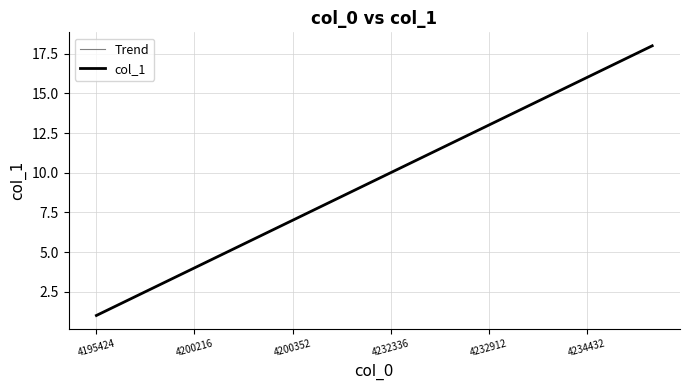

Does the chart have visible grid lines?

Yes